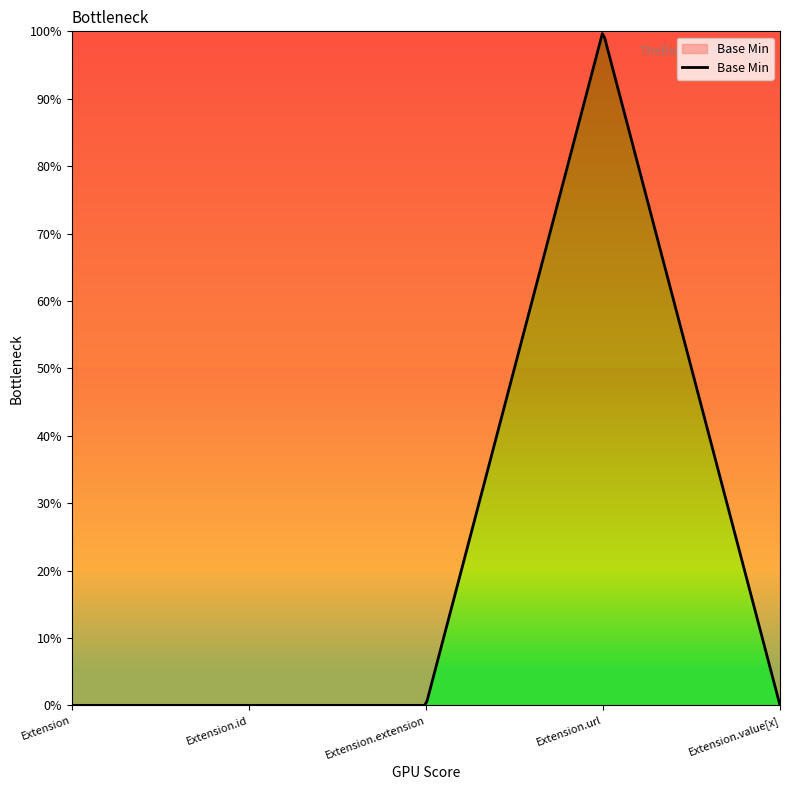

At which category does the data reach its first local peak?

Extension.url